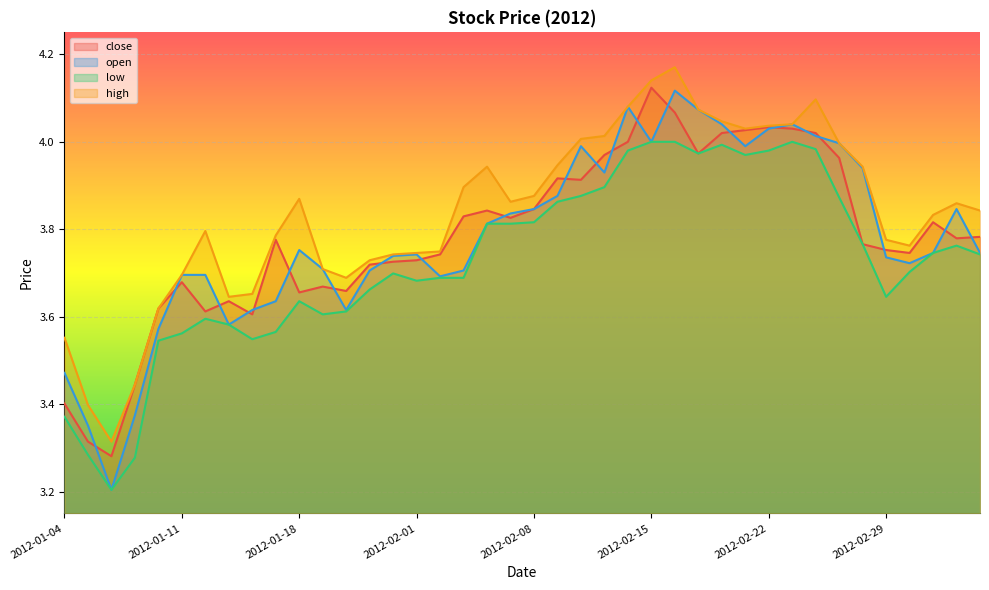

What is the sum of the close values at 2012-01-11 and 2012-02-13?

7.6